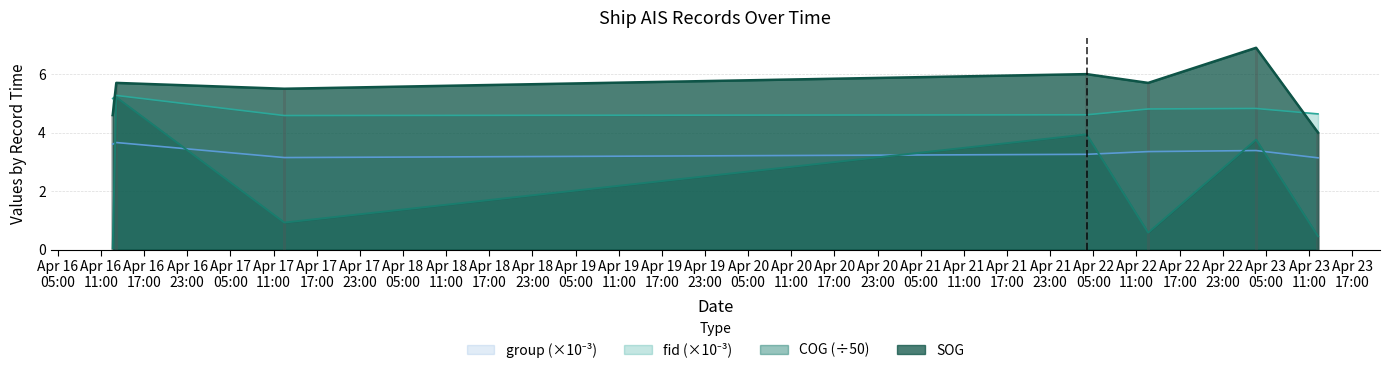

The COG_scaled series shows 0.5 at 2024-04-23 12:14:33. True or false?

True